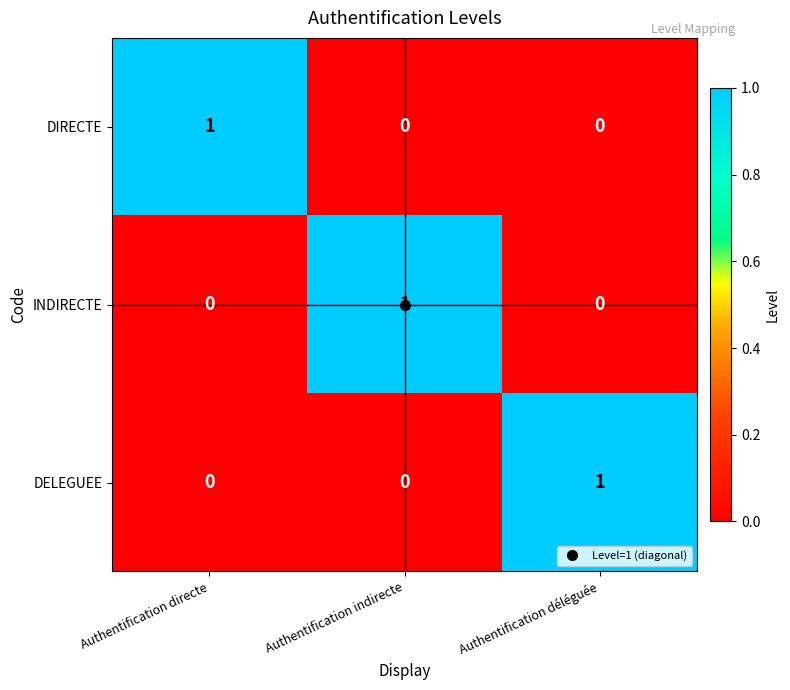

The DIRECTE series shows 0 at Authentification indirecte. True or false?

True